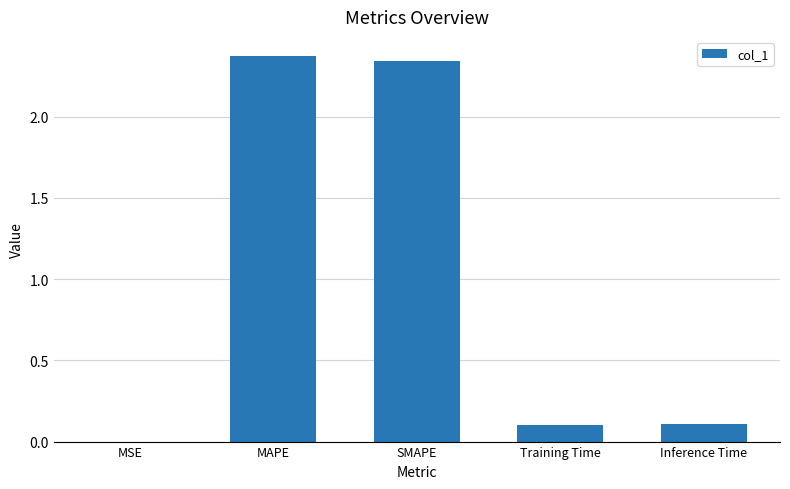

Is it true that the value at MAPE is 3.2?

False